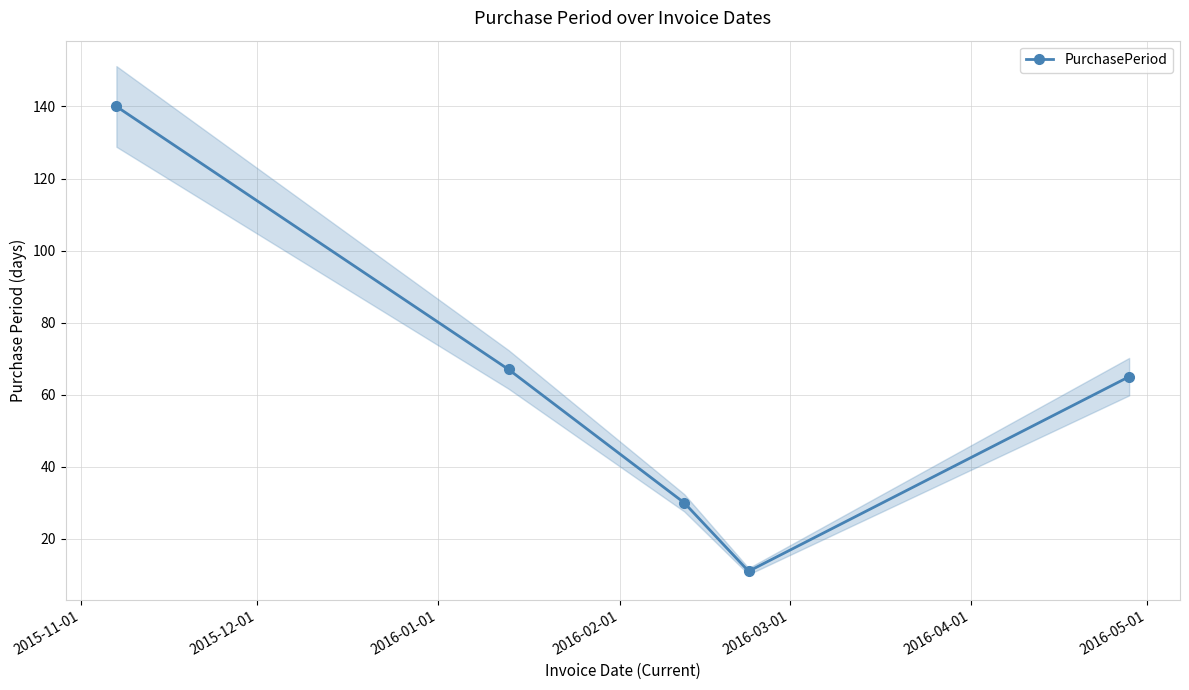

Count the number of values greater than 65.

2